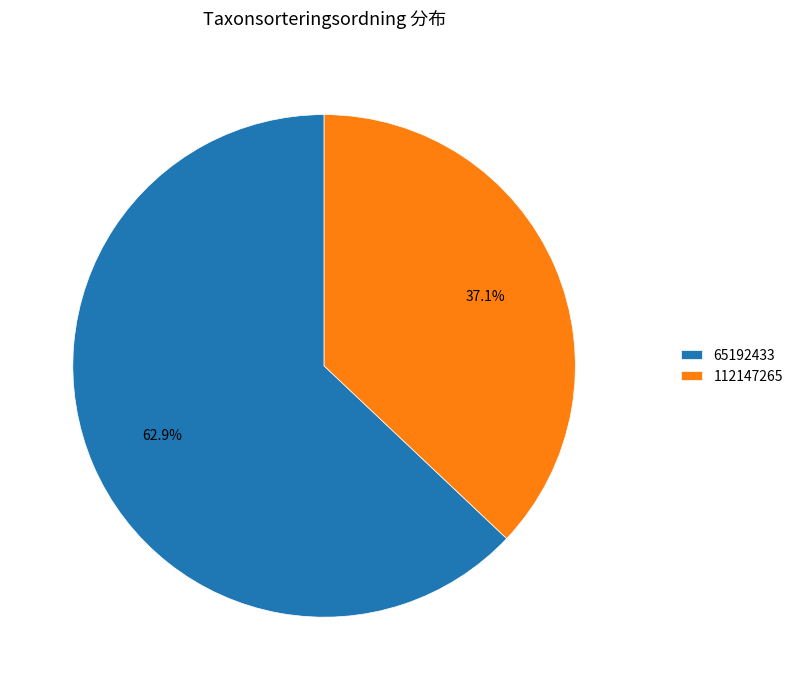

True or false: 112147265 accounts for 46% of the total.

False